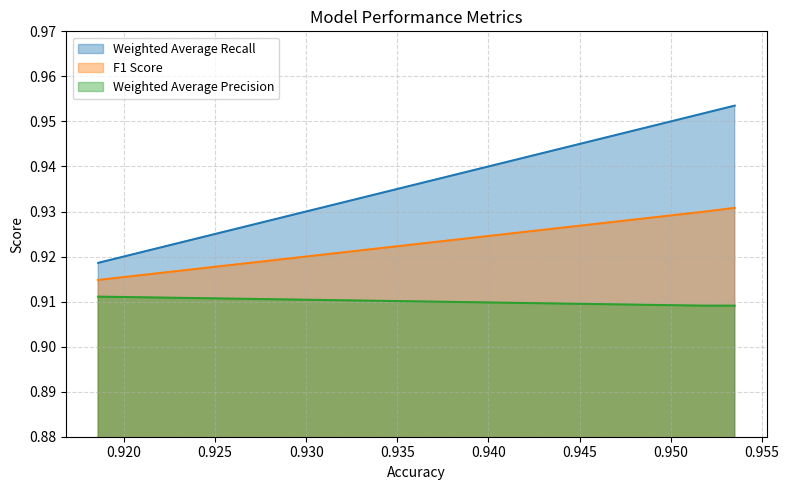

What is the minimum value shown in the chart?

0.9